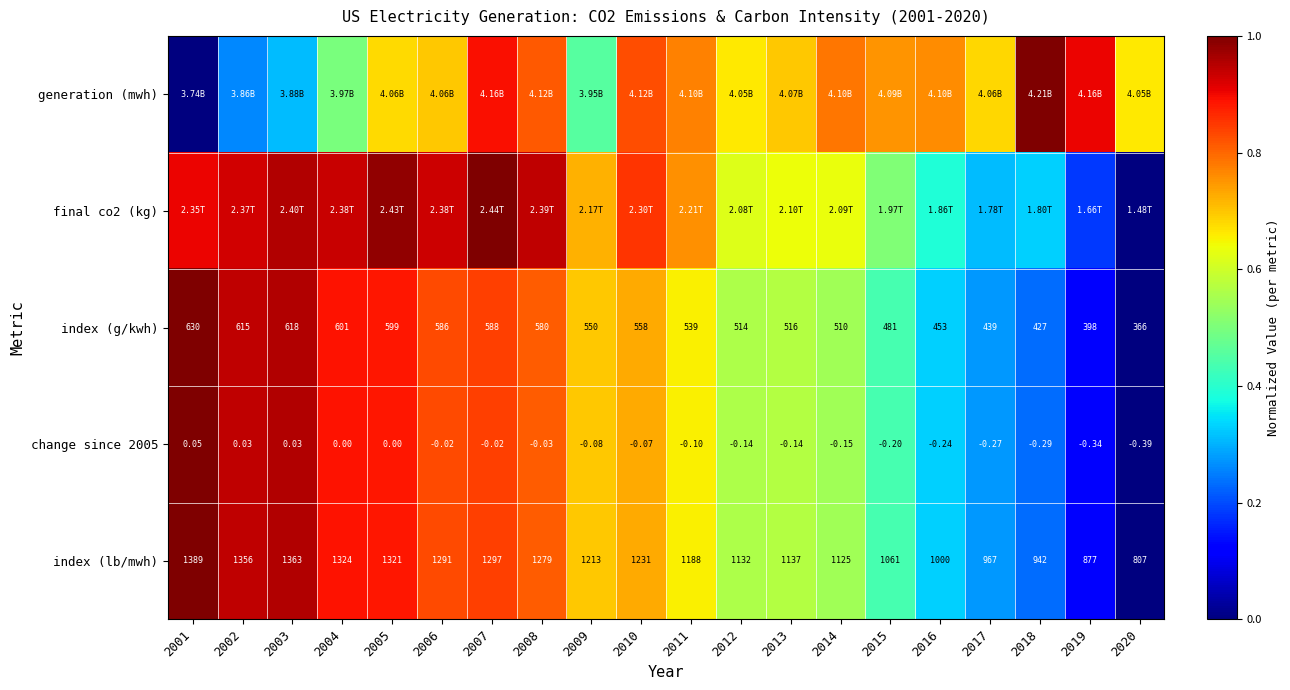

At which category does the chart reach its peak across all series?

2018